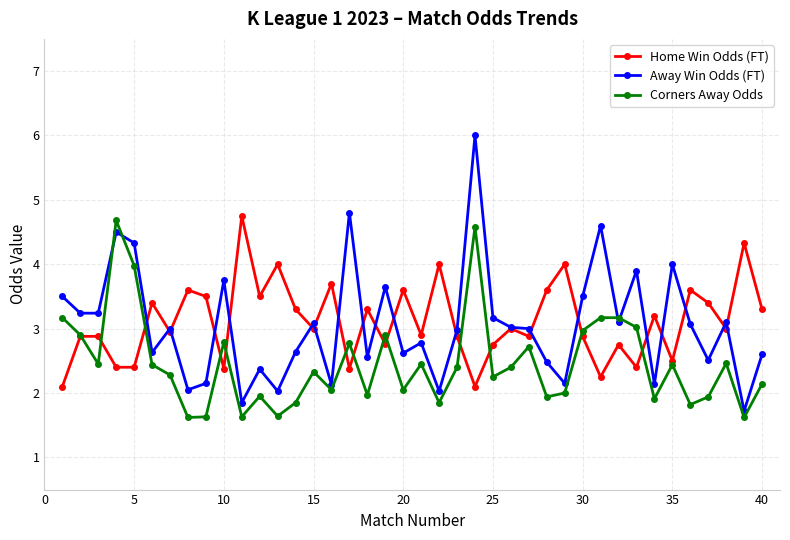

How many series are shown in this chart?

3